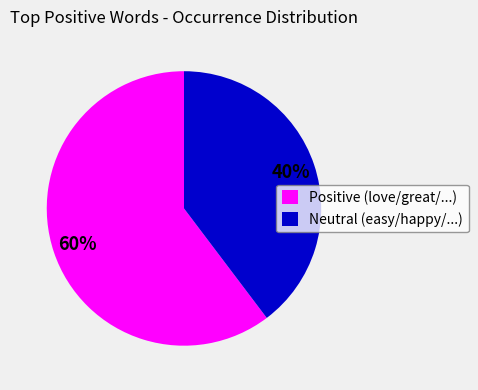

What is the smallest slice in the pie chart?

Neutral (easy/happy/...)